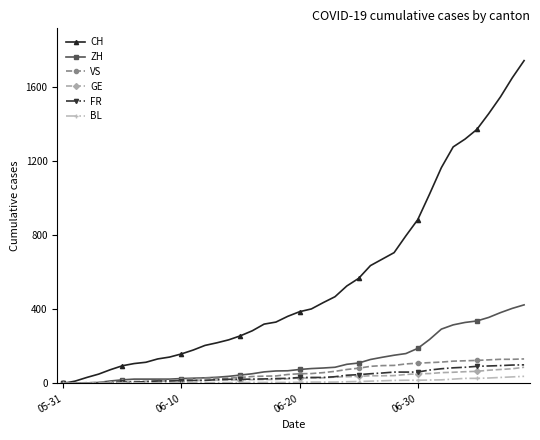

Which series has the widest spread of values?

CH